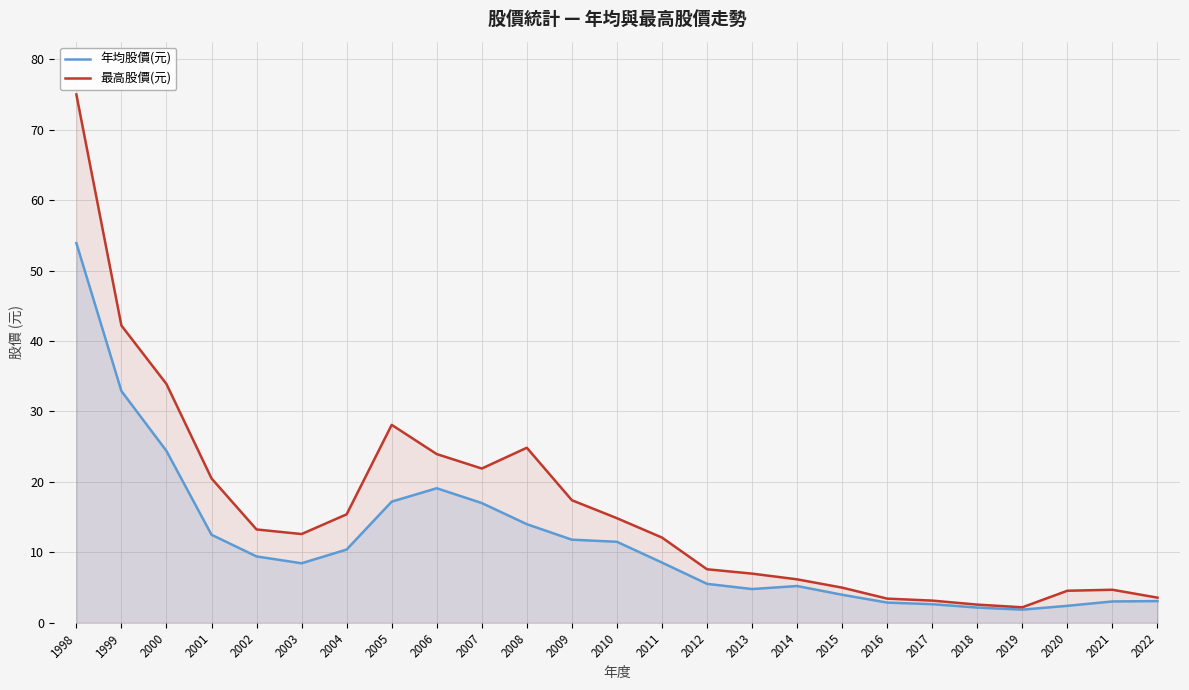

Does the chart have visible grid lines?

Yes